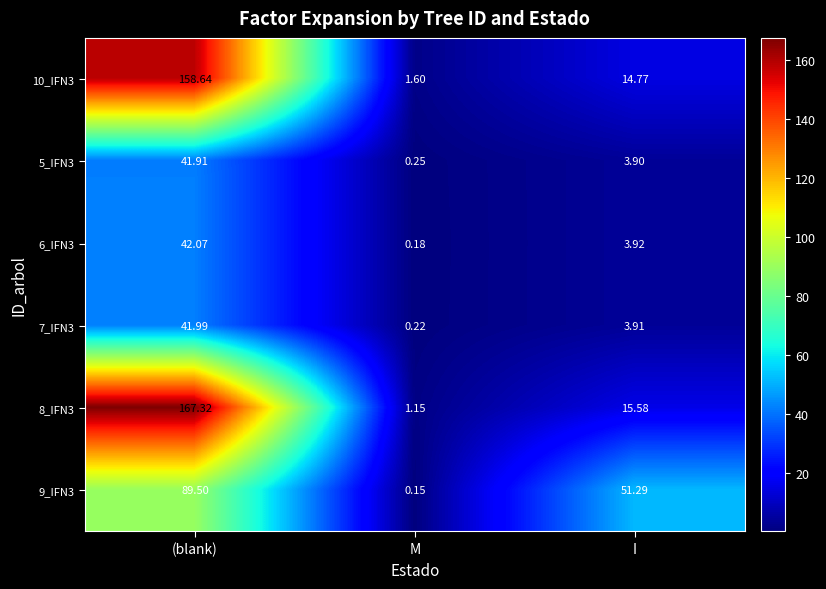

At which category is the sum across all series the highest?

(blank)